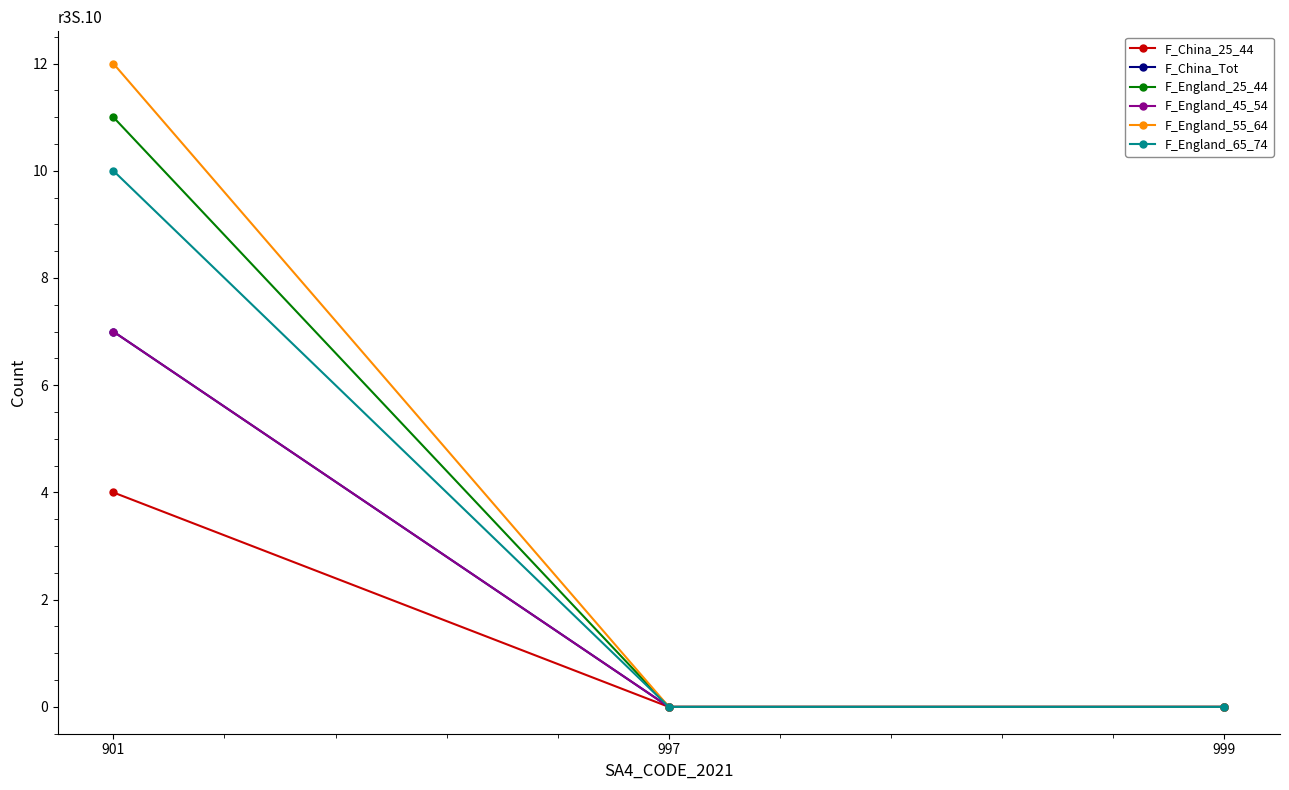

How many lines are shown in the chart?

6